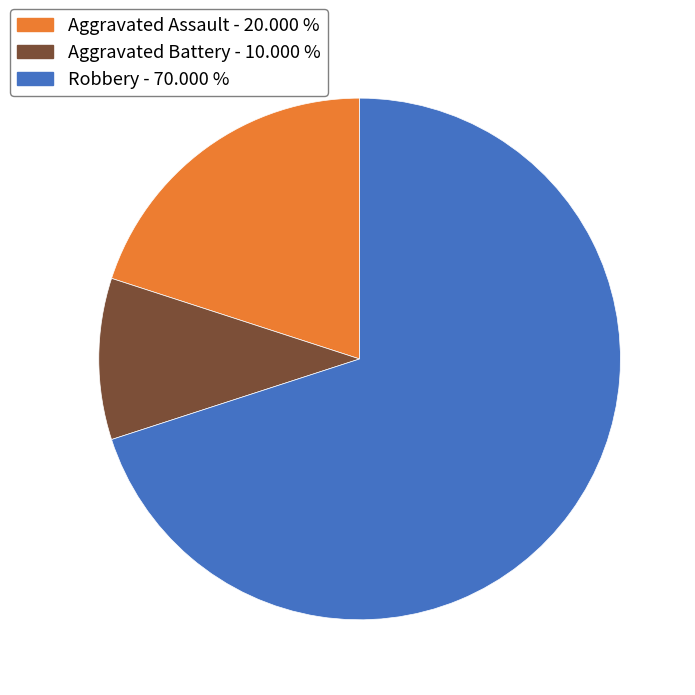

What is the smallest slice in the pie chart?

Aggravated Battery - 10.000 %